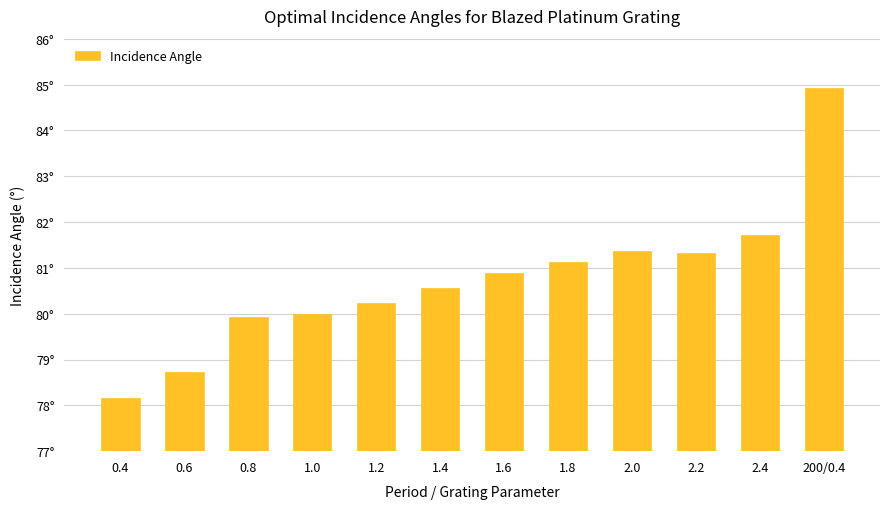

Which category has the highest value across all series?

200/0.4